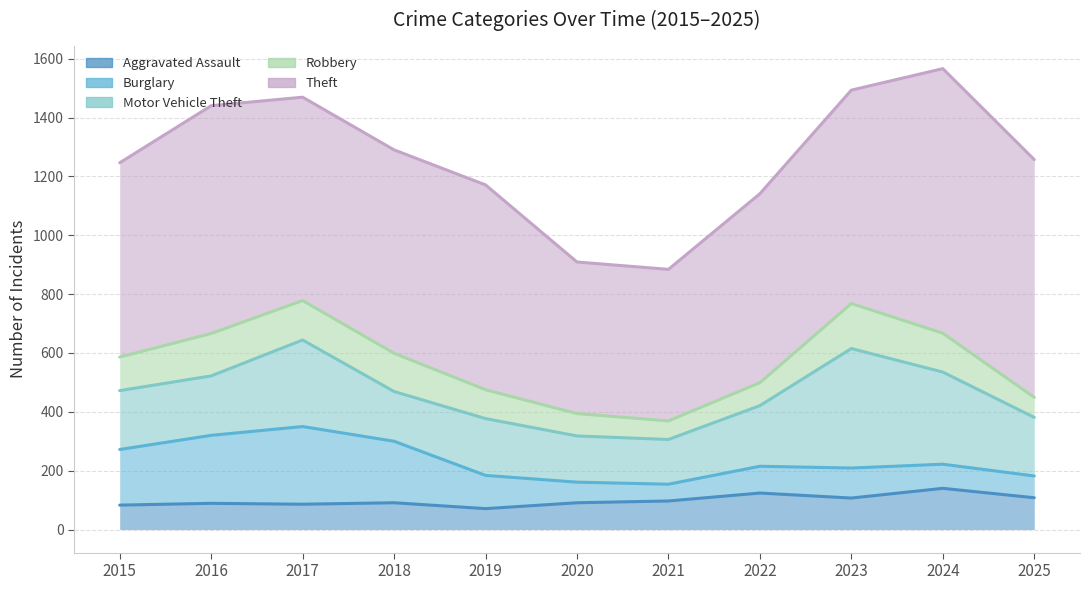

True or false: Motor Vehicle Theft has a value of 216 at 2023.

False